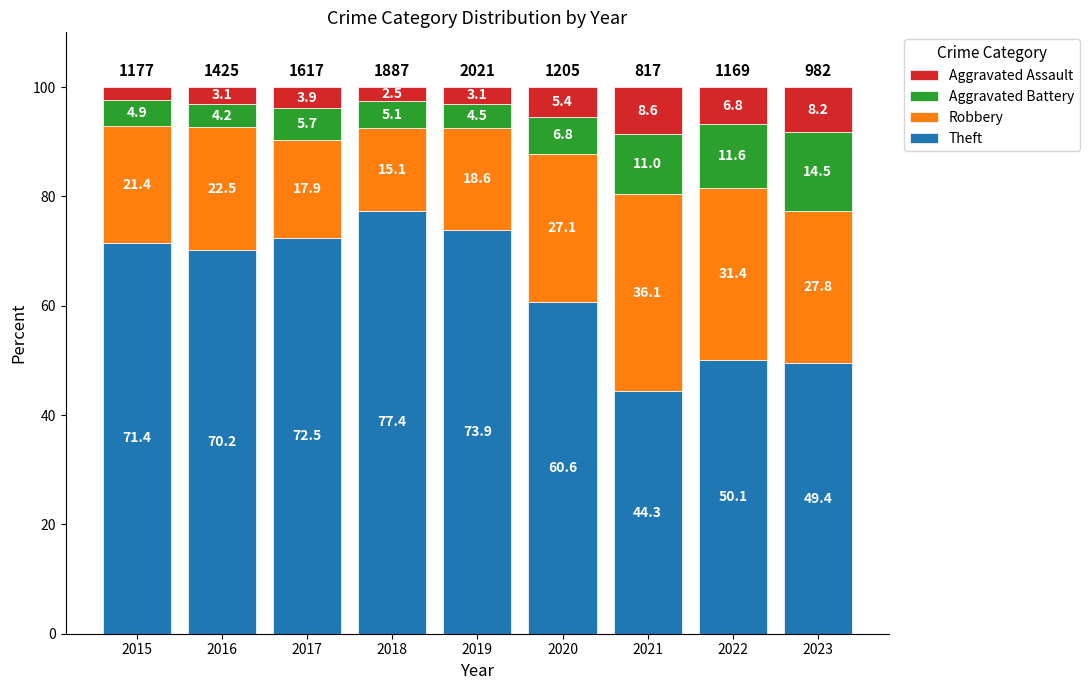

Reading left to right, what are the values for Theft?

71.4	70.2	72.5	77.4	73.9	60.6	44.3	50.1	49.4